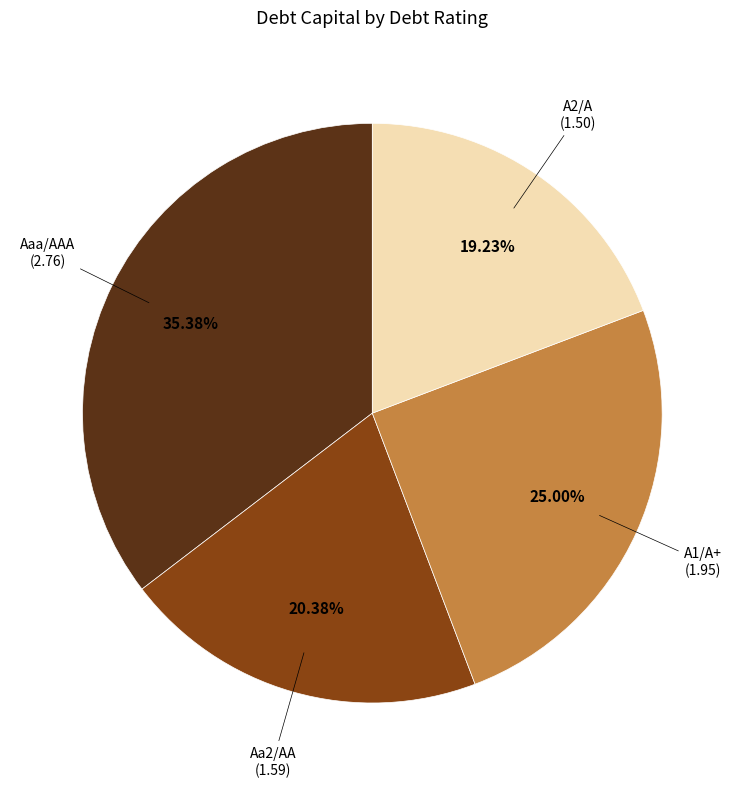

Is there any slice that represents more than half of the pie?

No